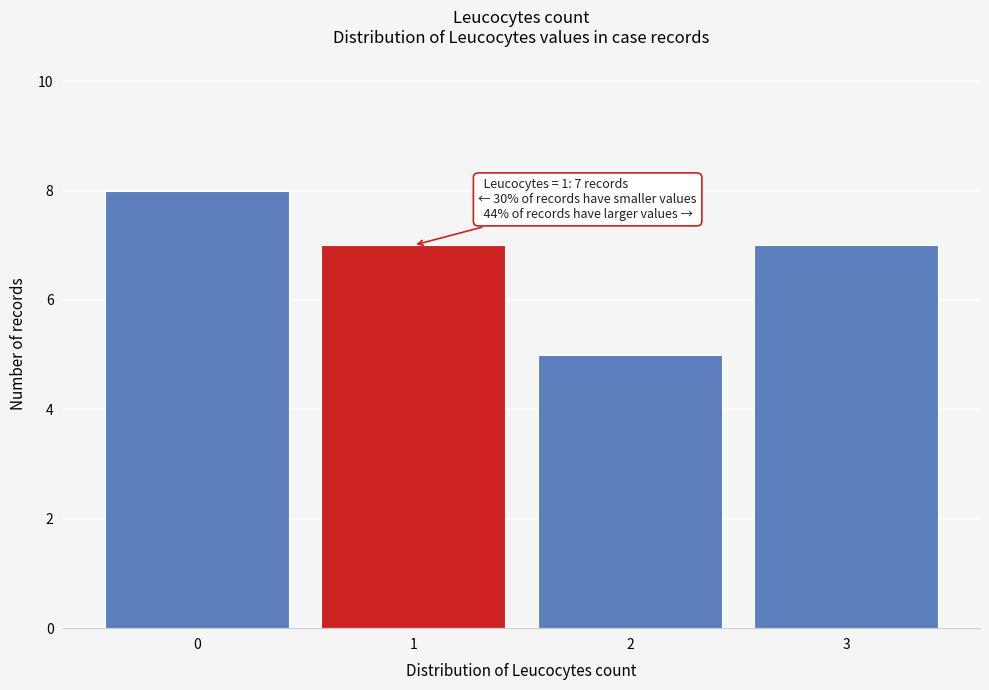

Over which range of the x-axis is the bar tallest?

-0.5 to 0.5